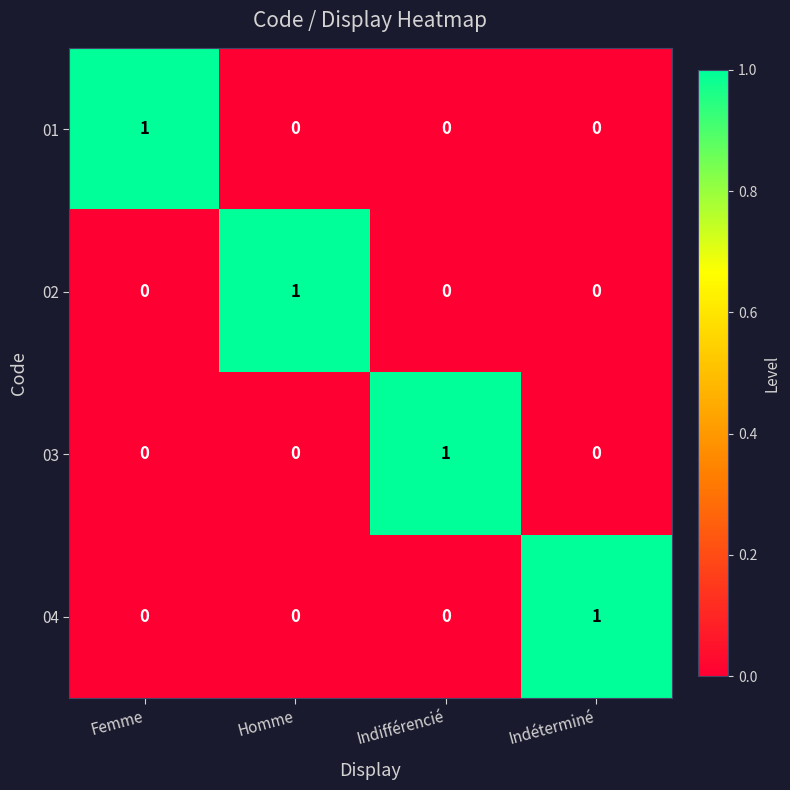

The 02 series shows 0 at Homme. True or false?

False